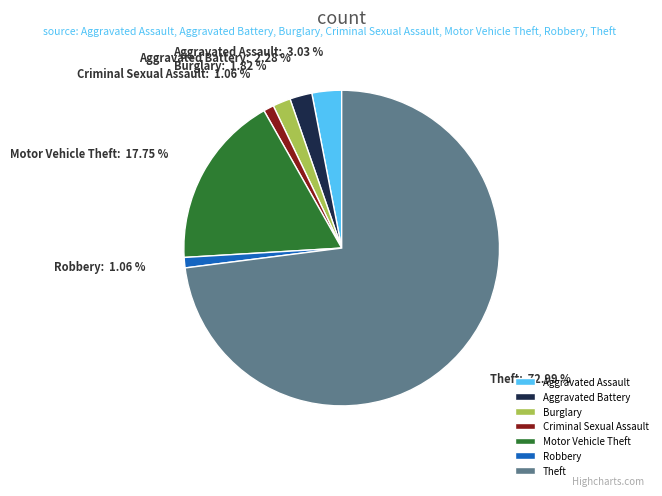

To the nearest percent, what is the combined percentage of Theft and Criminal Sexual Assault?

74%